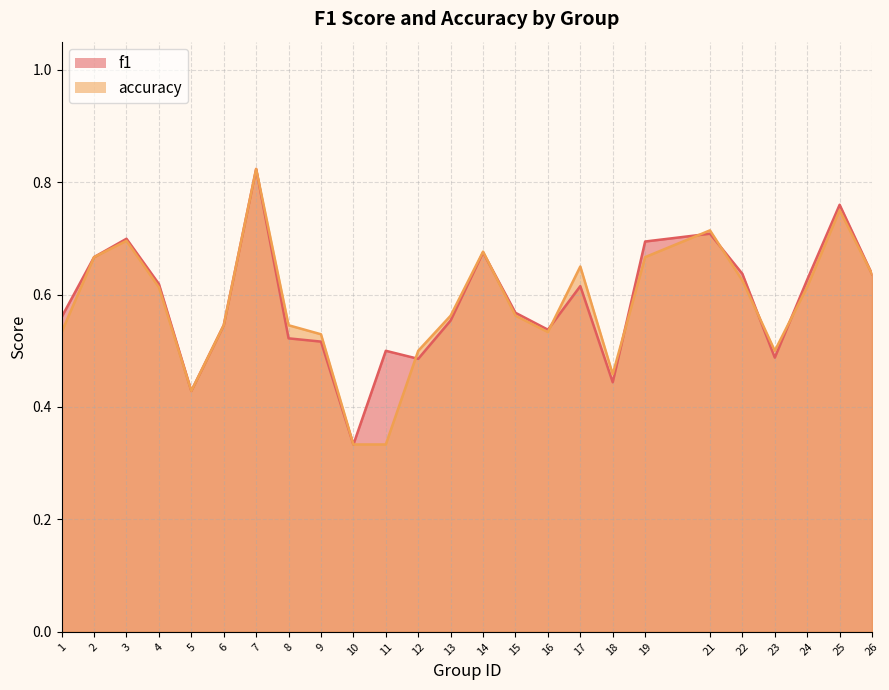

What is the sum of the f1 values at 15 and 7?

1.4